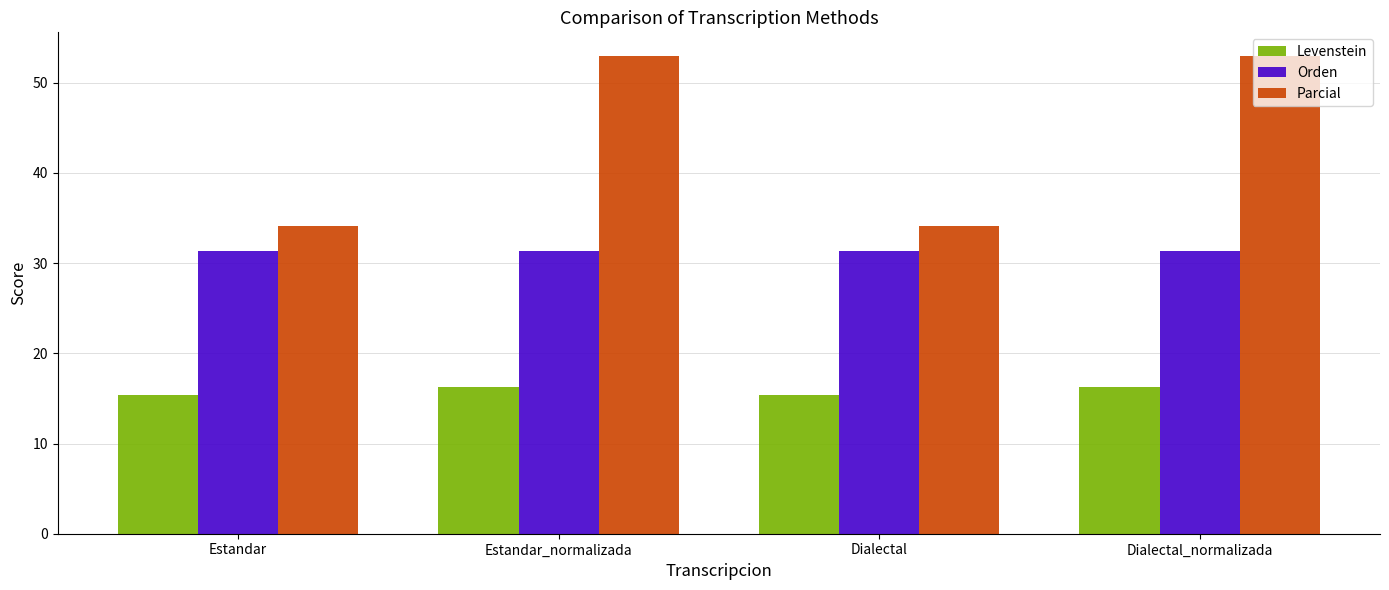

Are the bars horizontal?

No